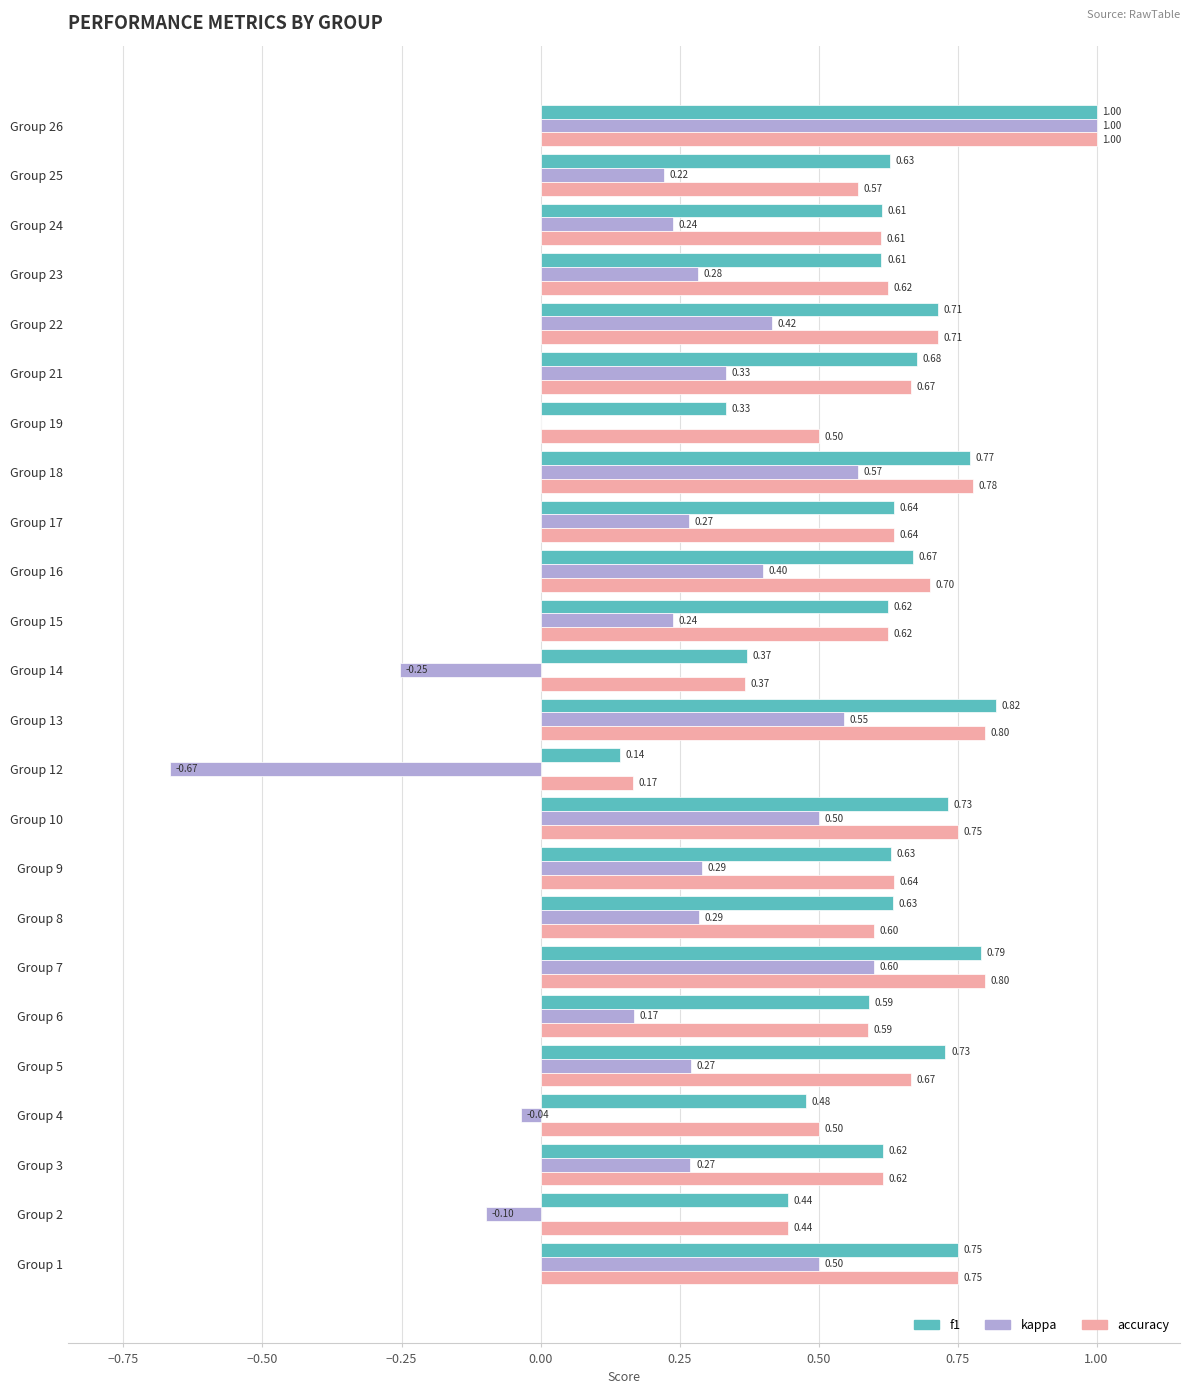

At which category is the sum across all series the highest?

Group 26